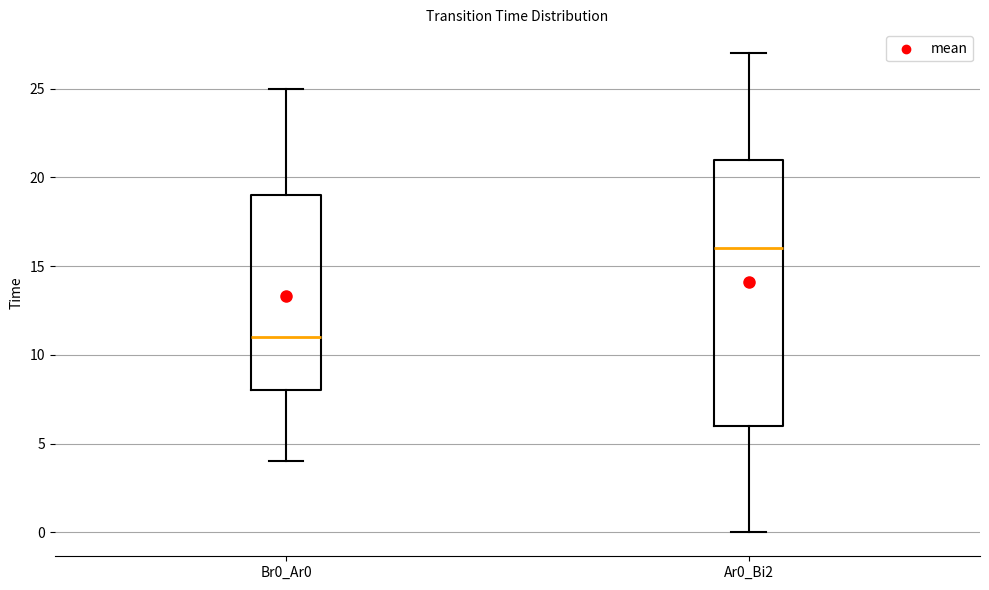

Where does the upper whisker of the box for Br0_Ar0 end on the y-axis? The values are not printed on the chart, so give them approximately, as read against the axis.

25